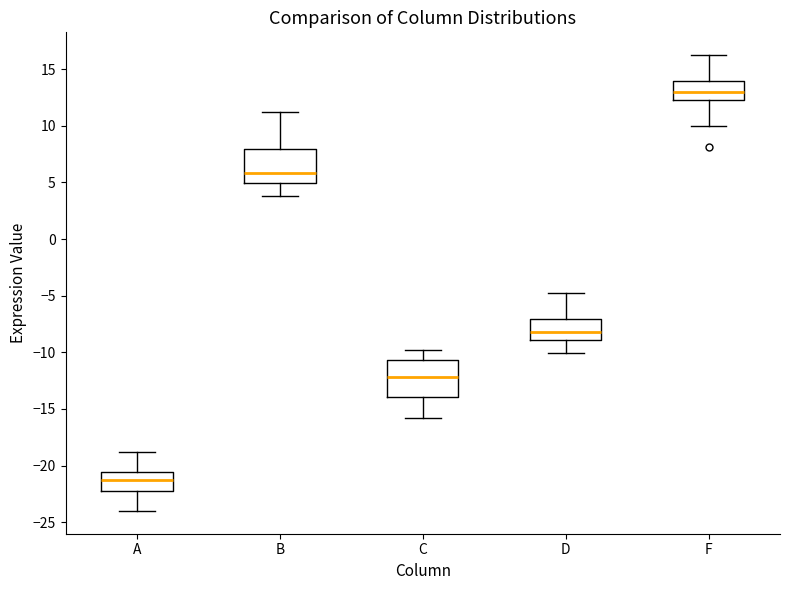

Reading left to right, transcribe this box plot: for each box, give where its median line is, the range the box spans, and where its two whiskers end, as read against the y-axis. The values are not printed on the chart, so give them approximately, as read against the axis.

A: median -21.0, box -22.0 to -20.5, whiskers -24.0 to -19.0
B: median 6.0, box 5.0 to 8.0, whiskers 4.0 to 11.0
C: median -12.0, box -14.0 to -10.5, whiskers -16.0 to -10.0
D: median -8.0, box -9.0 to -7.0, whiskers -10.0 to -5.0
F: median 13.0, box 12.5 to 14.0, whiskers 10.0 to 16.0